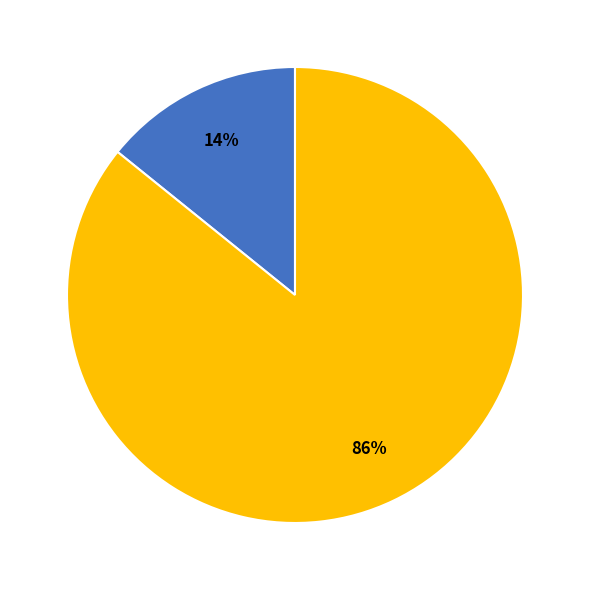

To the nearest percent, what is the difference between the largest and smallest slice percentages?

72%